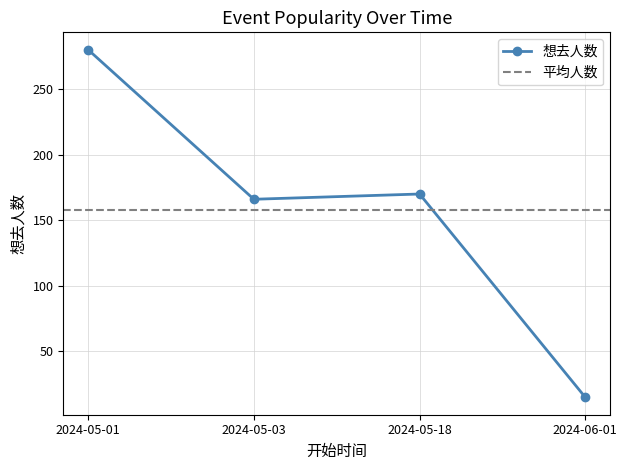

Reading left to right, list all the values displayed in this chart.

280	166	170	15